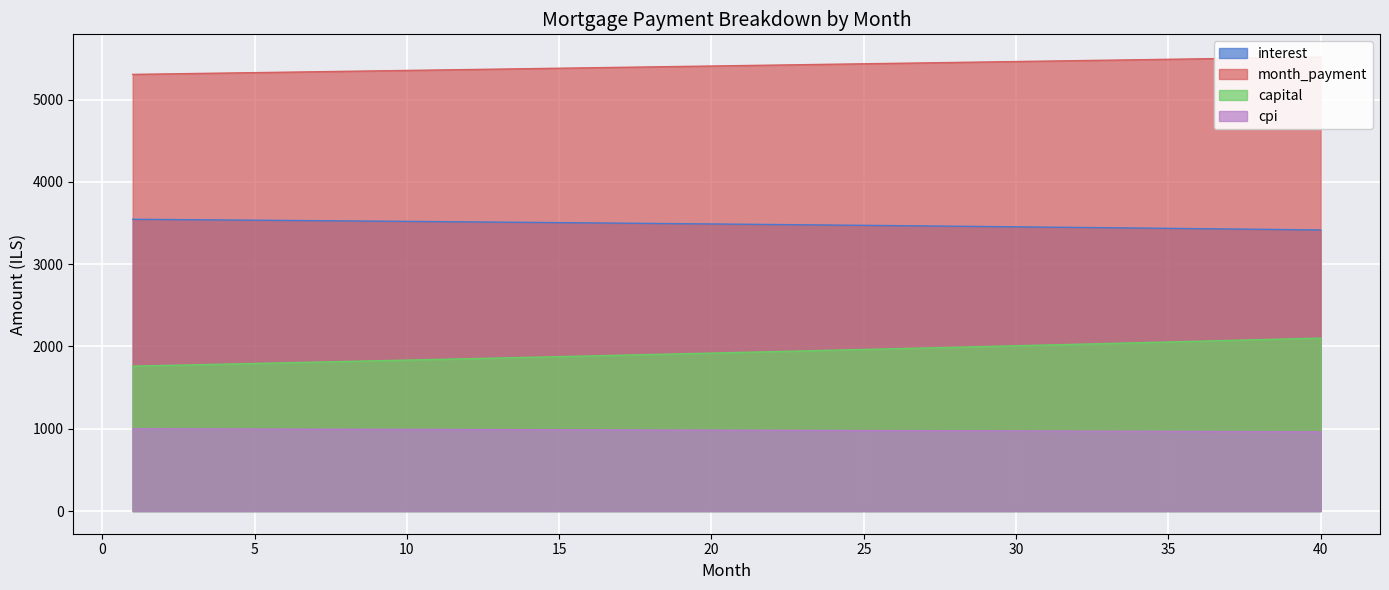

True or false: cpi and interest cross at least once.

False